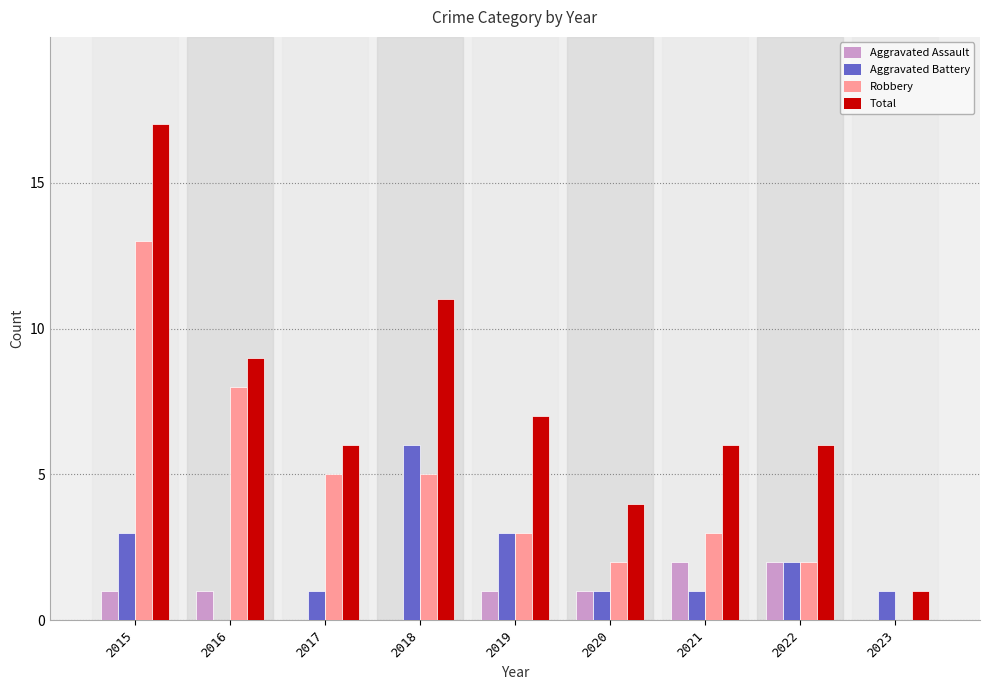

What is the sum of the Robbery values at 2016 and 2023?

8